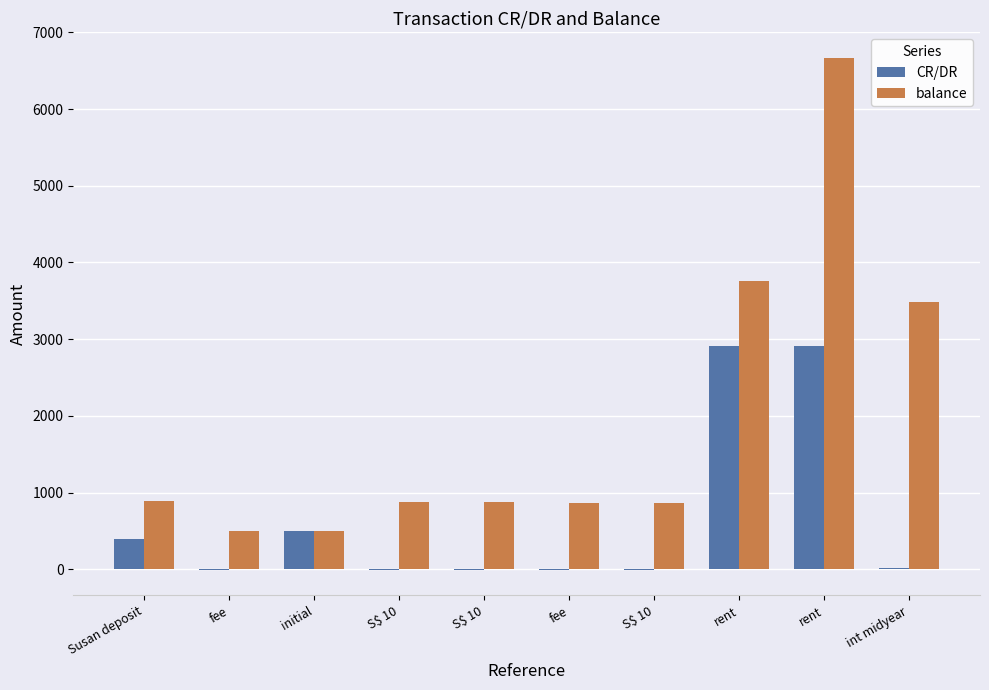

What are all the series names shown in the legend?

CR/DR, balance